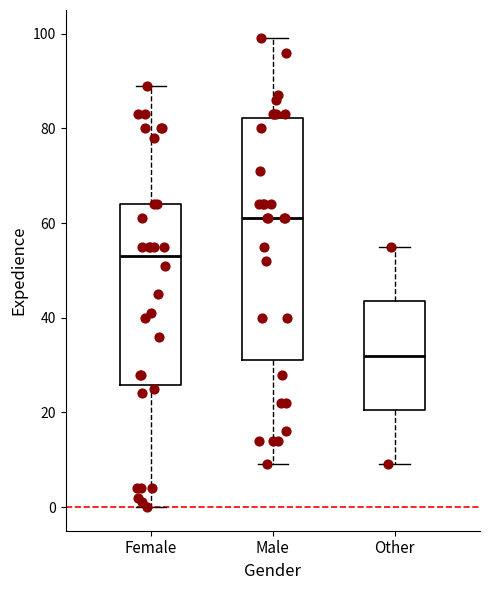

Reading left to right, transcribe this box plot: for each box, give where its median line is, the range the box spans, and where its two whiskers end, as read against the y-axis. The values are not printed on the chart, so give them approximately, as read against the axis.

Female: median 54, box 26 to 64, whiskers 0 to 90
Male: median 62, box 32 to 82, whiskers 10 to 100
Other: median 32, box 20 to 44, whiskers 10 to 56